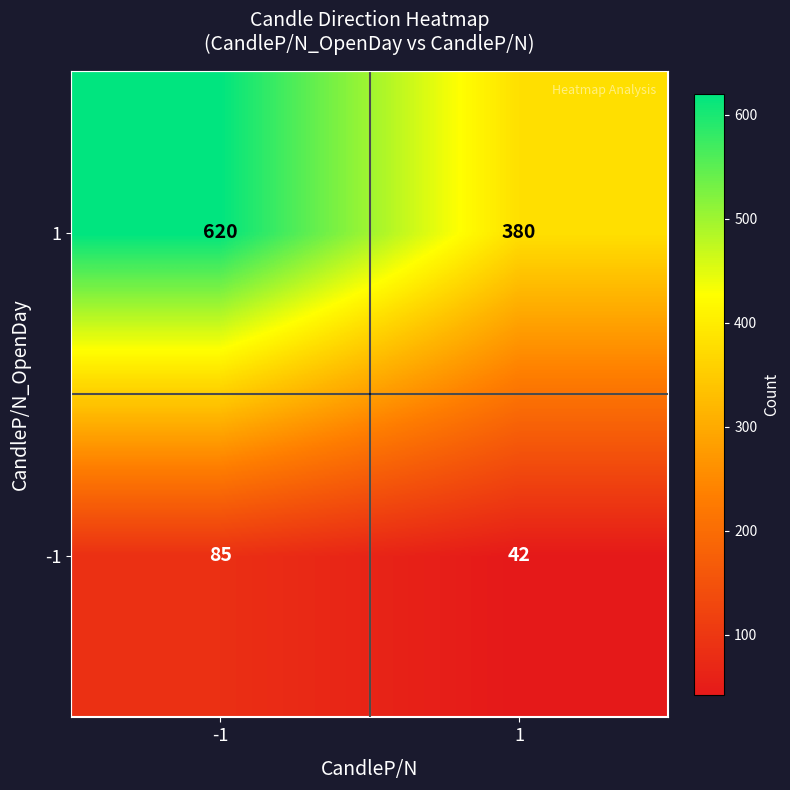

Reading right to left, what are all the values shown in this chart?

1: 1=380	-1=620
-1: 1=42	-1=85